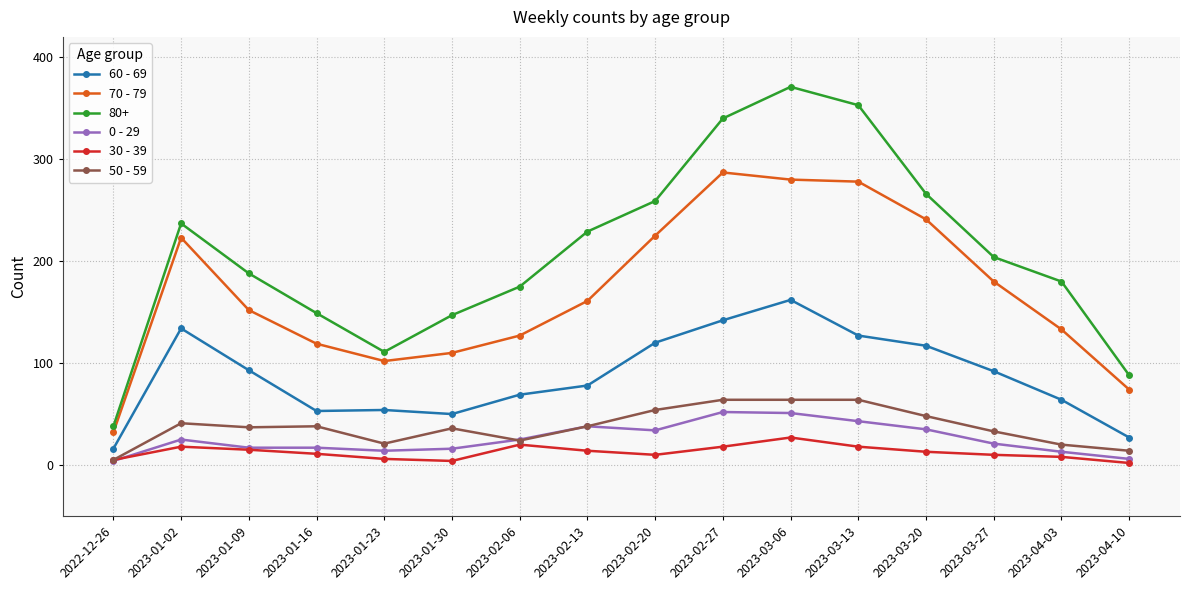

What is the smallest value displayed?

2